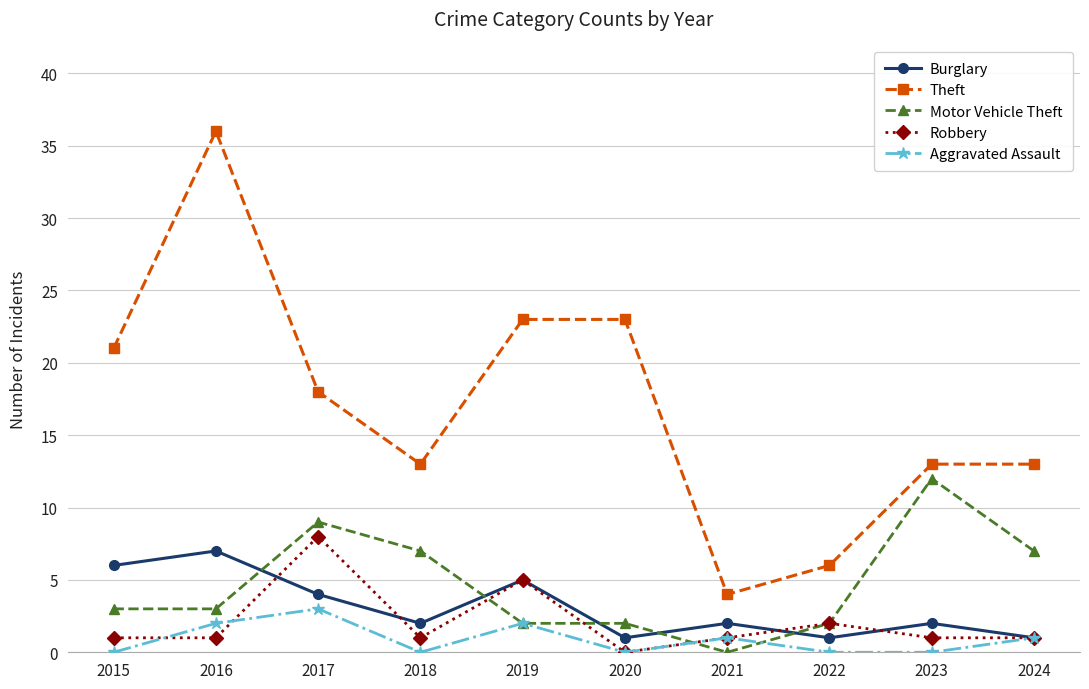

What is the sum of the Theft values at 2019 and 2016?

59